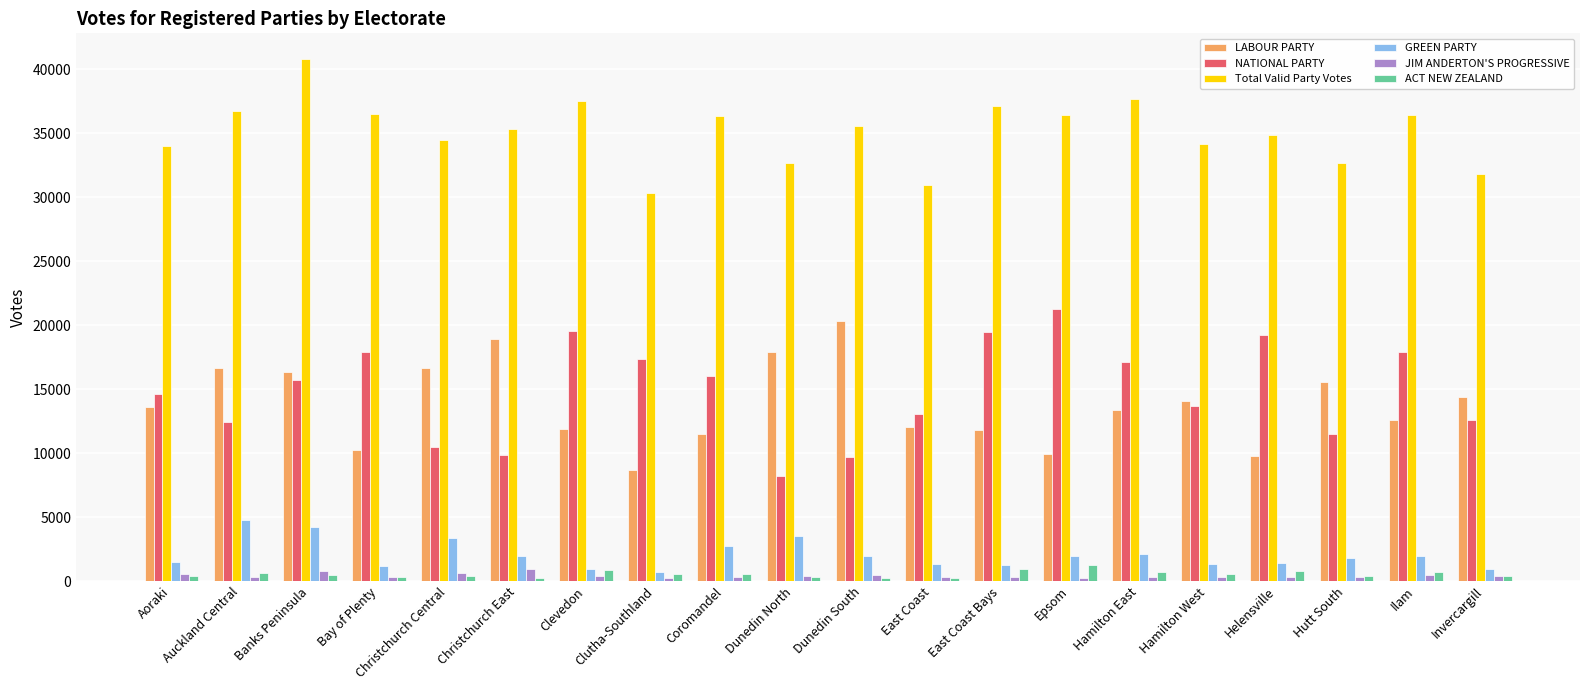

Which label corresponds to the largest value in the chart?

Banks Peninsula